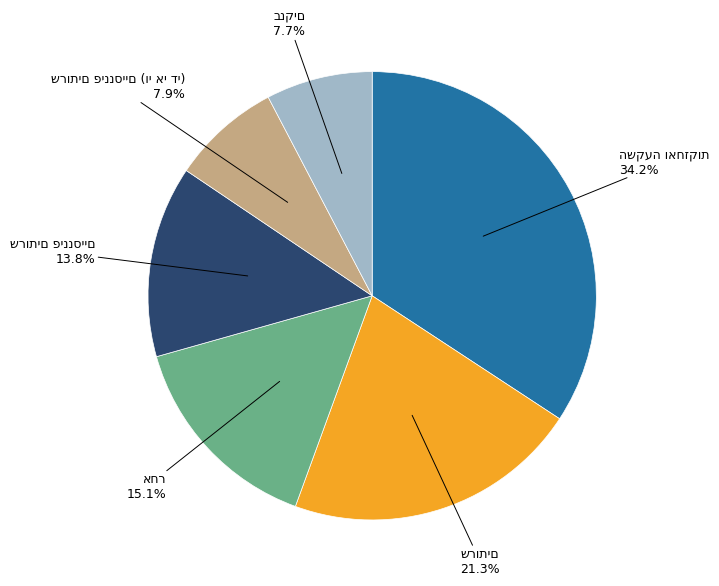

Is there a majority slice in this chart?

No